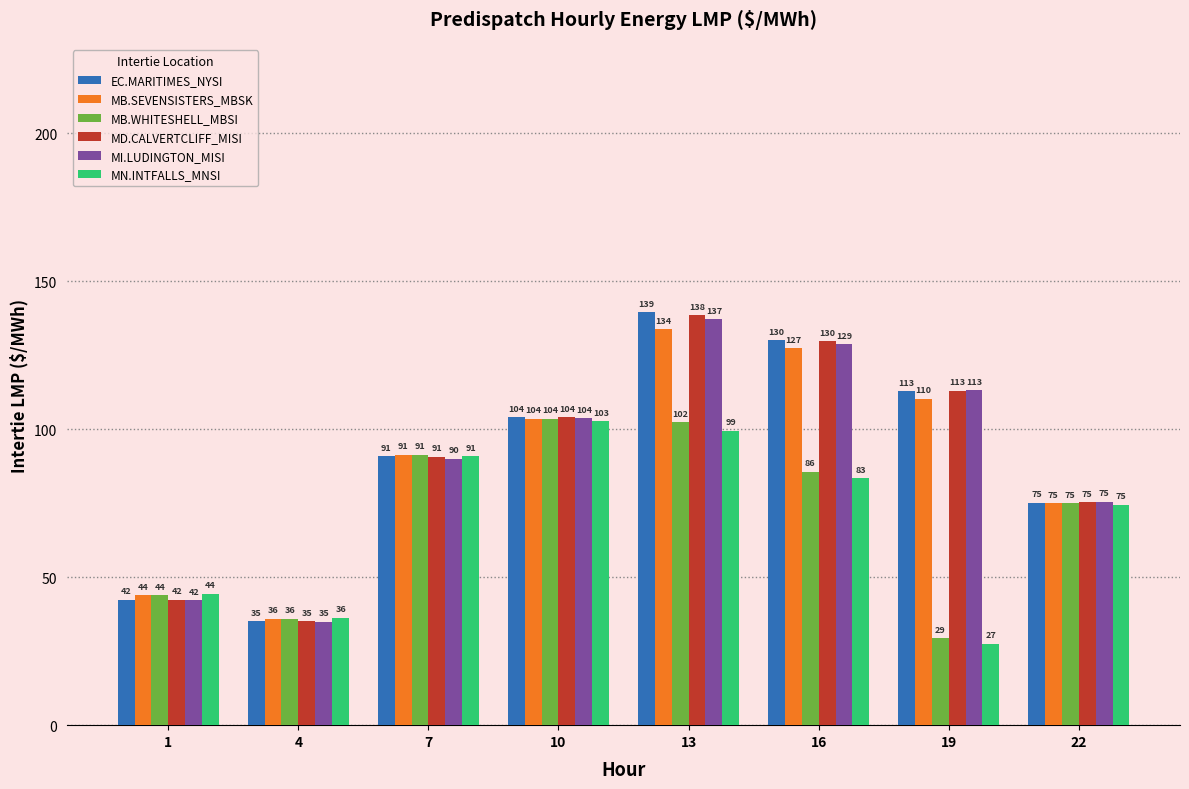

Which category has the highest value in the MB.WHITESHELL_MBSI series?

10